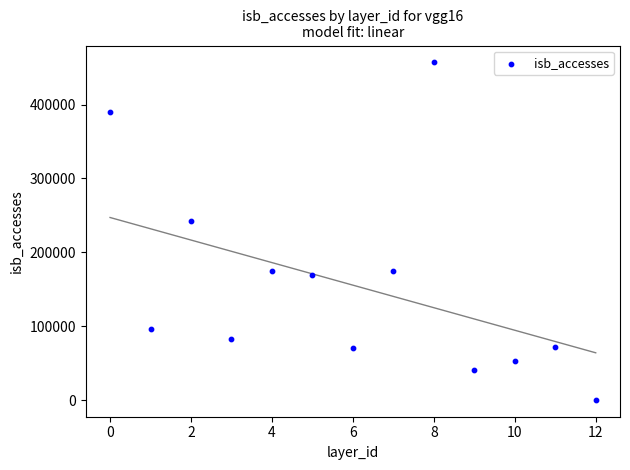

What Y value in the scatter plot is closest to 228846?

242175